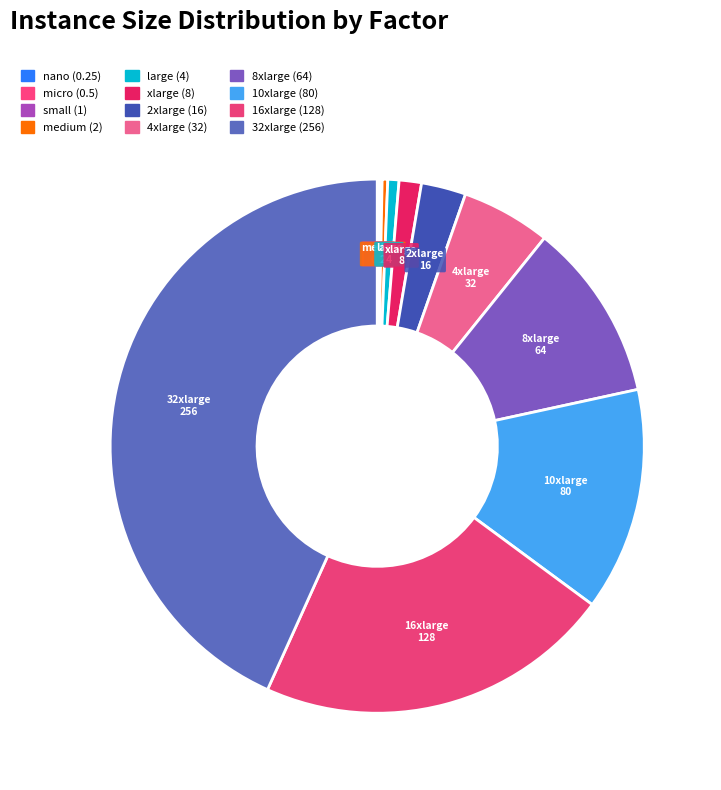

Does micro represent more than half of the total?

No